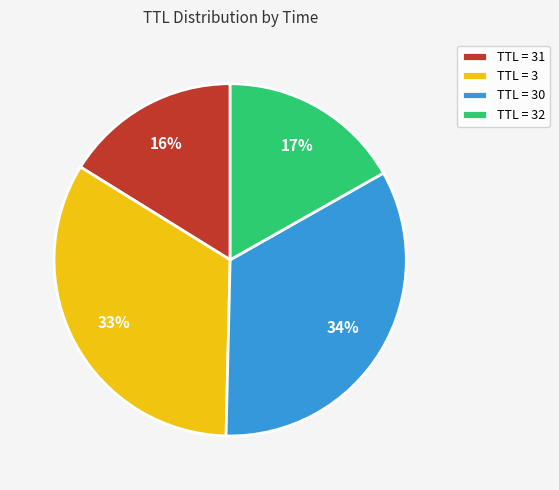

Do TTL = 31 and TTL = 32 together represent more than half of the pie?

No